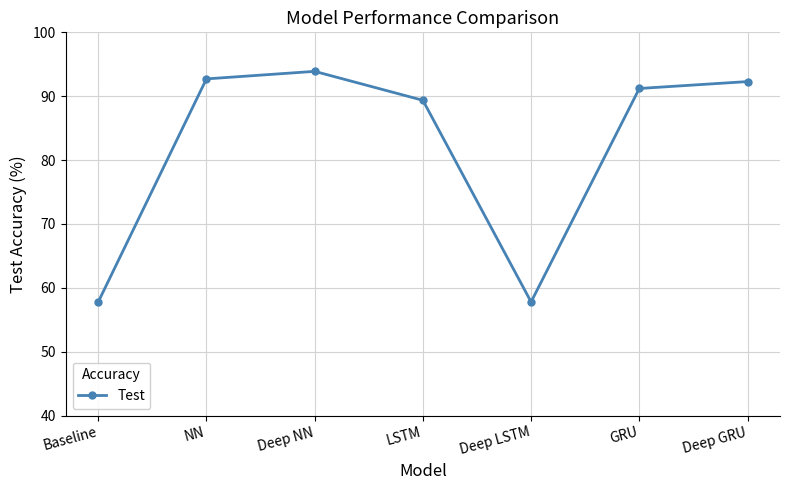

What is the difference between the values at NN and Deep GRU?

0.4